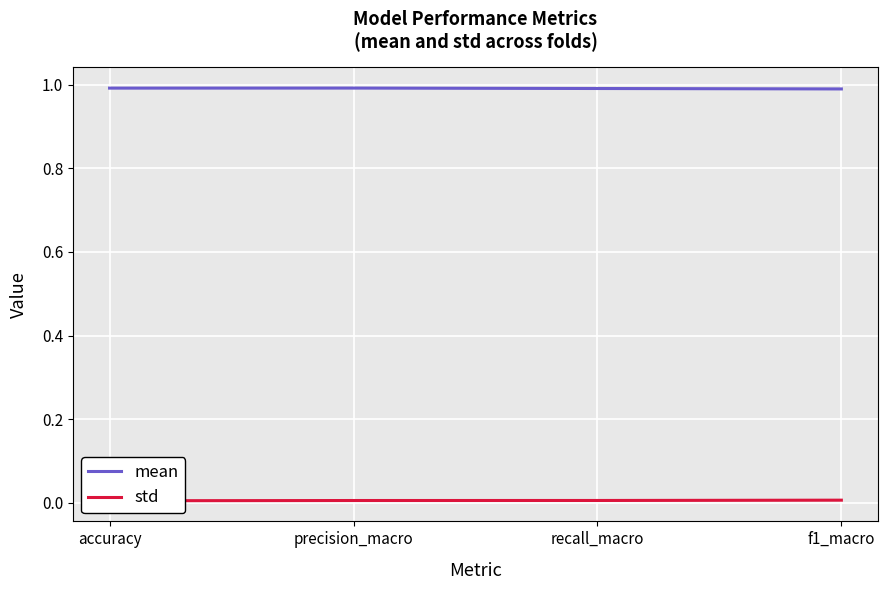

Reading left to right, extract all data points from this chart.

mean: 1.0	1.0	1.0	1.0
std: 0.0	0.0	0.0	0.0